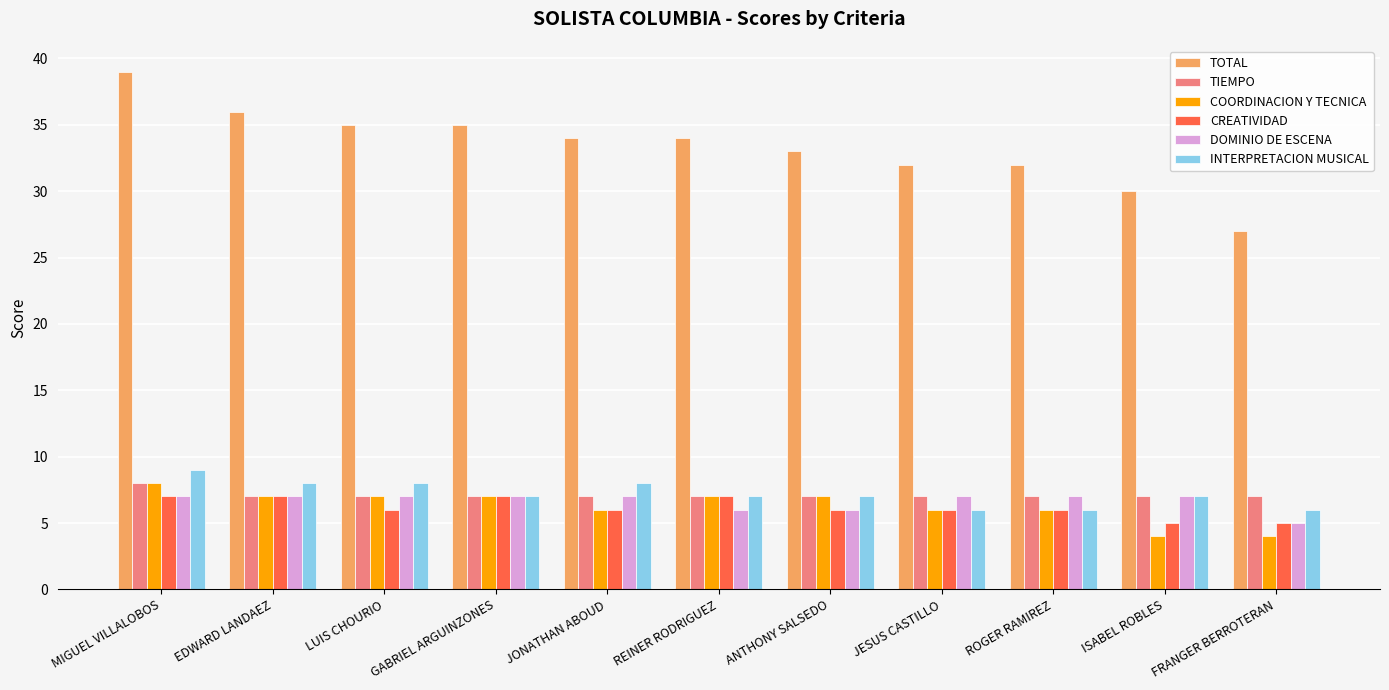

How many categories are shown in the chart?

11